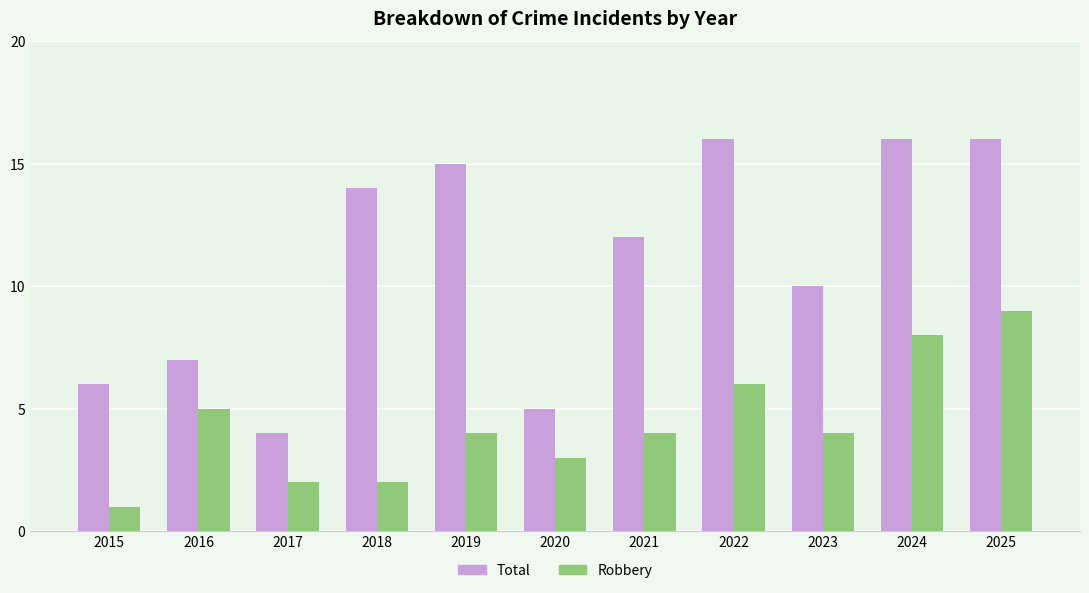

Rank the series by their average value, from highest to lowest.

Total, Robbery